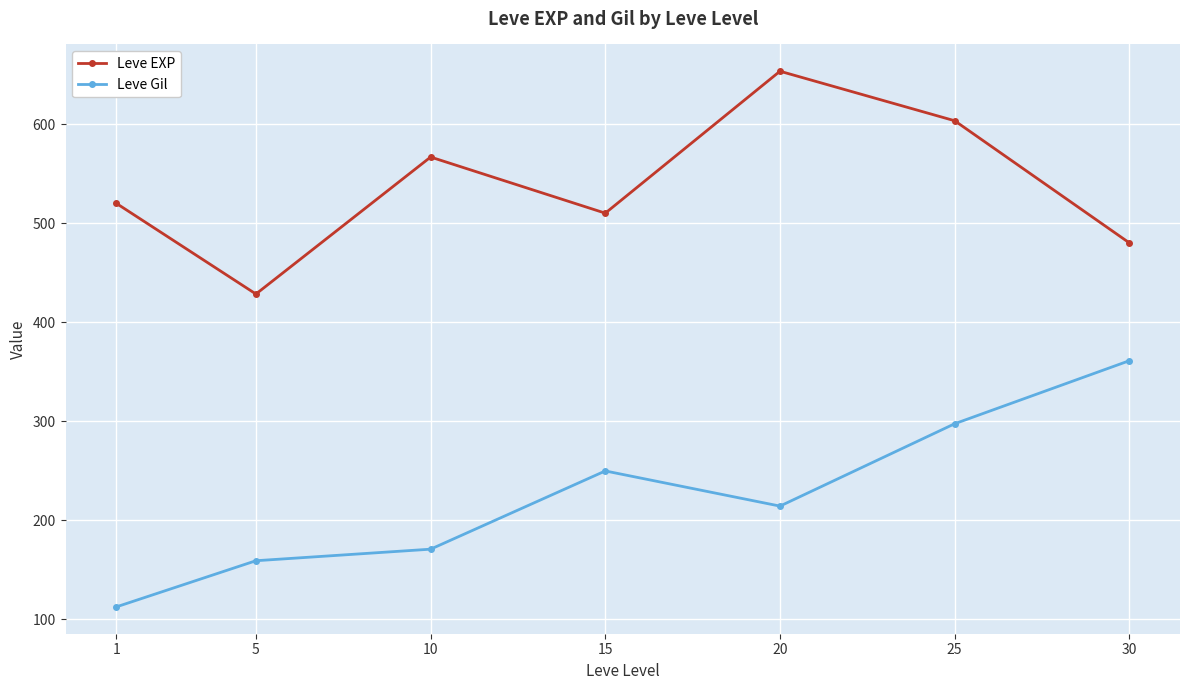

Reading left to right, transcribe all the data shown in this chart.

Leve EXP: 520.0	428.3	566.7	510.0	653.3	603.3	480.0
Leve Gil: 112.3	159.0	170.7	249.7	214.2	297.3	361.0